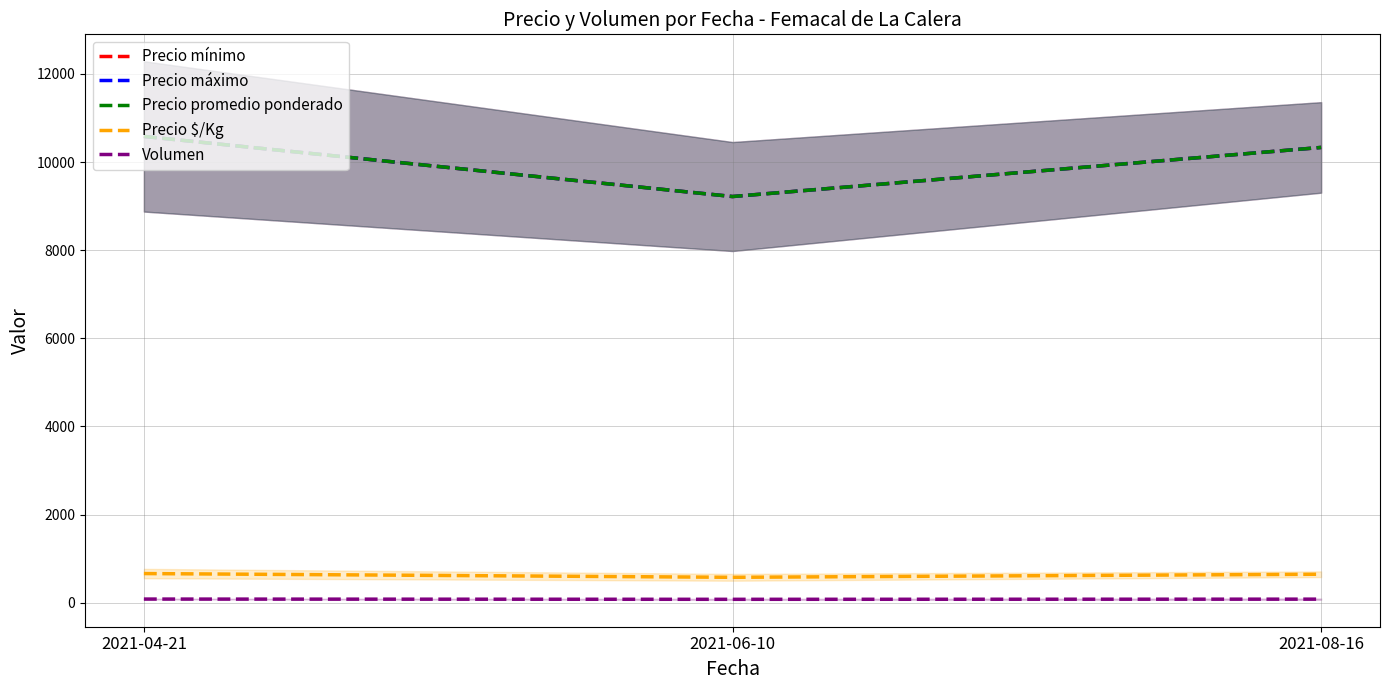

Rank the categories by Precio promedio ponderado value from highest to lowest.

2021-04-21, 2021-08-16, 2021-06-10